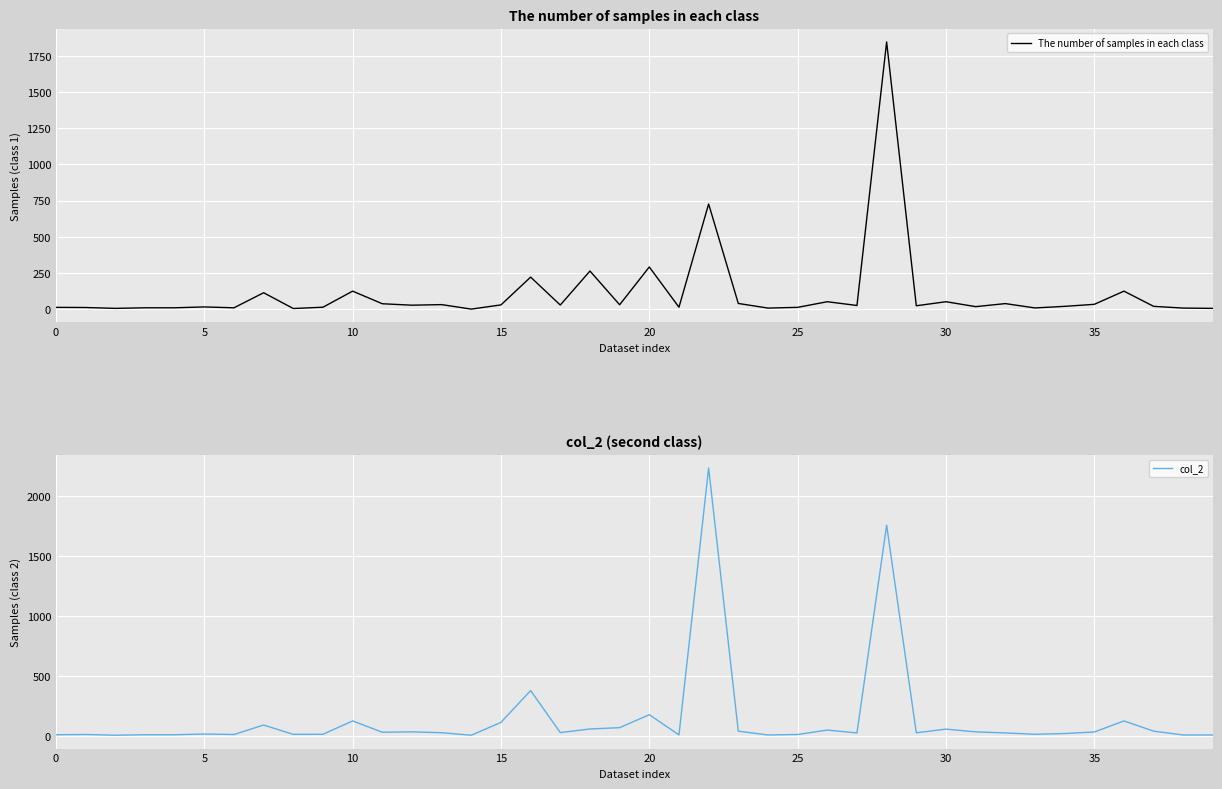

Where is The number of samples in each class nearest to the value 923?

22